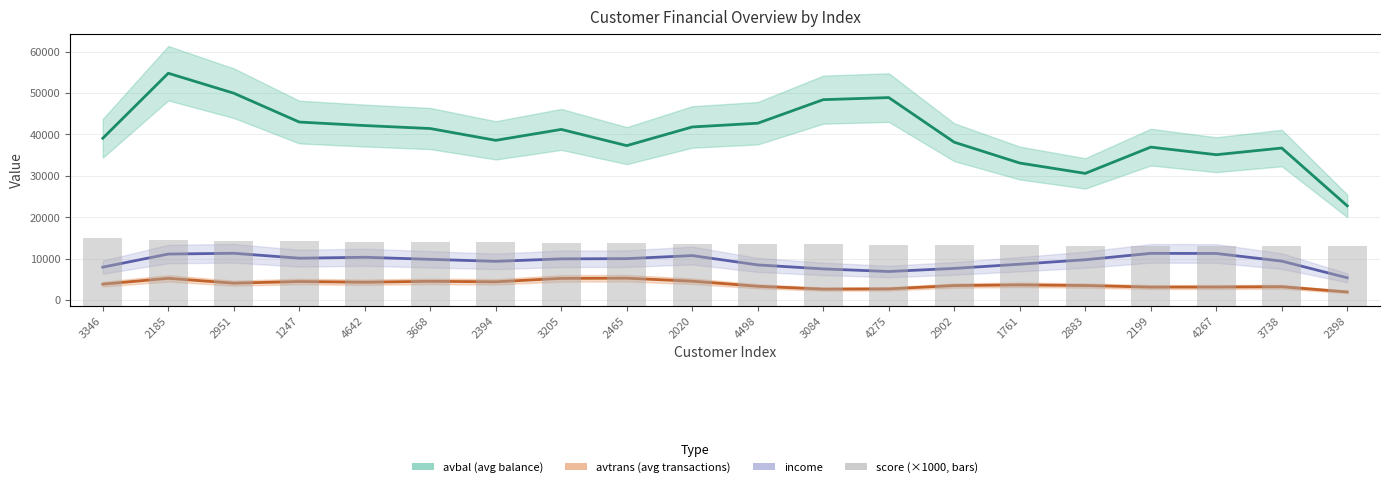

Reading right to left, what are all the values shown in this chart?

avbal (avg balance): 2398=22734.4	3738=36693.5	4267=35084.8	2199=36917.0	2883=30573.1	1761=33071.7	2902=38097.8	4275=48878.0	3084=48376.3	4498=42686.3	2020=41783.6	2465=37274.9	3205=41189.9	2394=38554.5	3668=41404.1	4642=42120.5	1247=42969.5	2951=49935.4	2185=54757.1	3346=39050.9
avtrans (avg transactions): 2398=1939.4	3738=3207.4	4267=3136.6	2199=3119.7	2883=3493.9	1761=3652.5	2902=3487.8	4275=2686.2	3084=2628.5	4498=3316.3	2020=4541.3	2465=5265.3	3205=5218.4	2394=4391.7	3668=4508.8	4642=4292.0	1247=4461.2	2951=4064.8	2185=5232.6	3346=3824.4
income: 2398=5362.5	3738=9389.1	4267=11234.2	2199=11259.5	2883=9723.3	1761=8645.3	2902=7630.7	4275=6880.1	3084=7512.1	4498=8472.4	2020=10722.4	2465=9986.3	3205=9932.6	2394=9334.9	3668=9821.0	4642=10319.2	1247=10093.6	2951=11281.0	2185=11096.7	3346=7930.5
score (×1000): 2398=4510.0	3738=4510.0	4267=4520.0	2199=4520.0	2883=4520.0	1761=4540.0	2902=4600.0	4275=4600.0	3084=4610.0	4498=4630.0	2020=4650.0	2465=4720.0	3205=4730.0	2394=4800.0	3668=4800.0	4642=4810.0	1247=4840.0	2951=4890.0	2185=4950.0	3346=5130.0